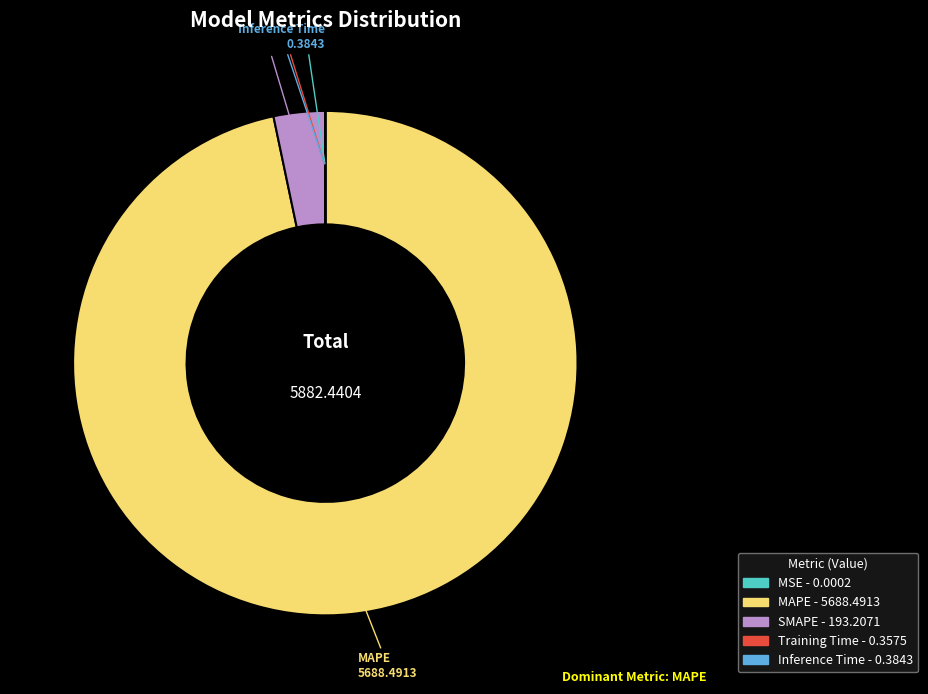

Which category has the biggest portion of the pie?

MAPE